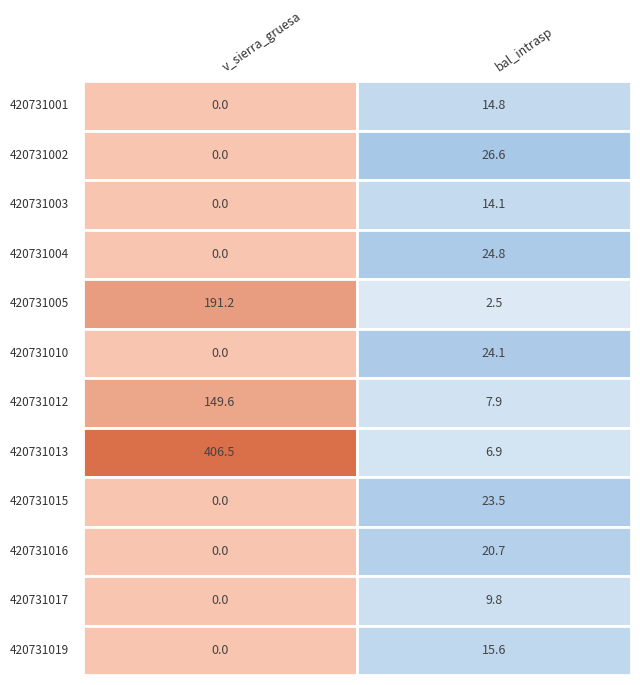

Reading left to right, list all the values displayed in this chart.

420731001: 0.0	14.8
420731002: 0.0	26.6
420731003: 0.0	14.1
420731004: 0.0	24.8
420731005: 191.2	2.5
420731010: 0.0	24.1
420731012: 149.6	7.9
420731013: 406.5	6.9
420731015: 0.0	23.5
420731016: 0.0	20.7
420731017: 0.0	9.8
420731019: 0.0	15.6